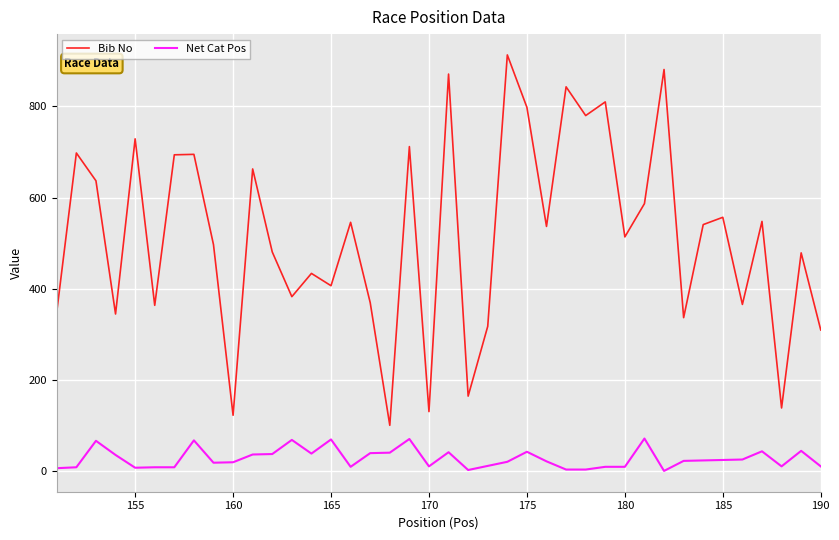

What is the difference between the second highest and second lowest values in the Bib No series?

758